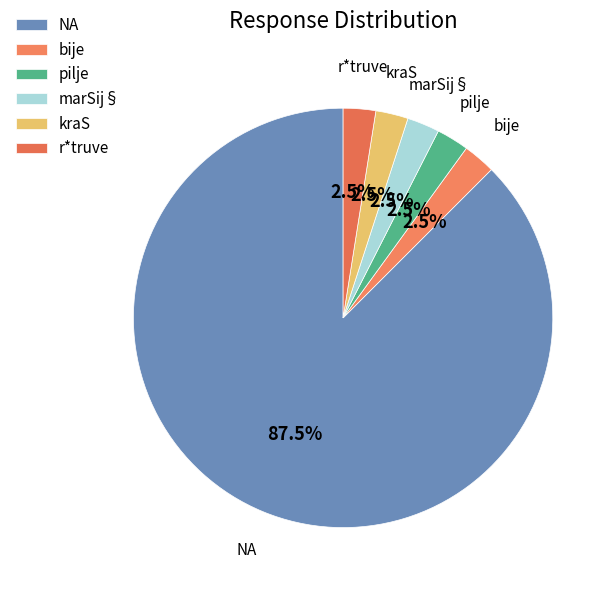

What is the ratio of the value at pilje to the value at kraS?

1.0